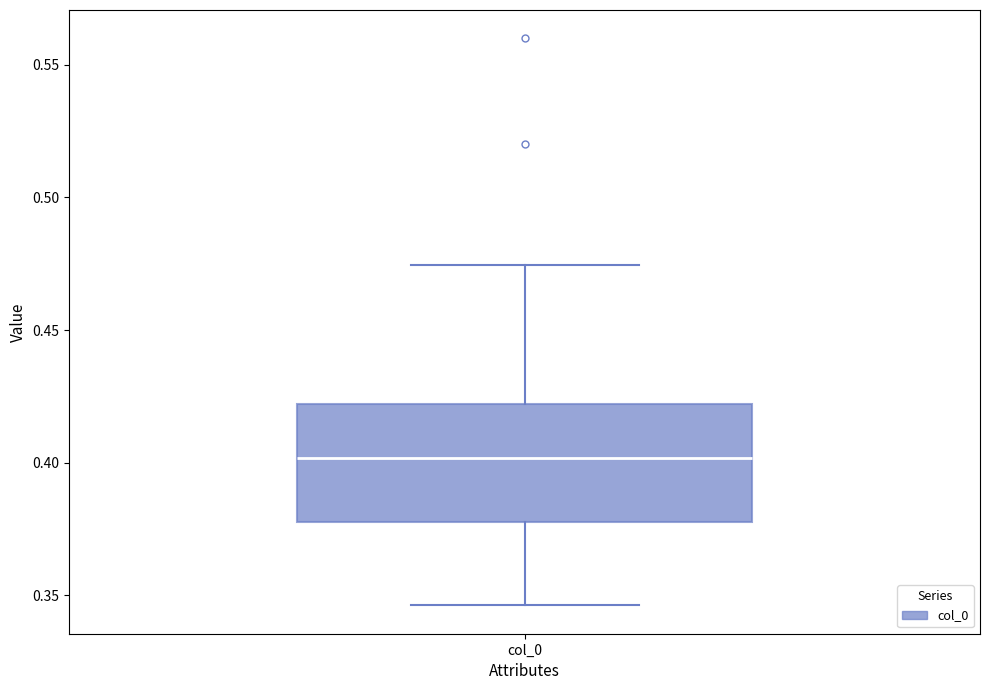

Where does the median line of the box for col_0 sit on the y-axis? The values are not printed on the chart, so give them approximately, as read against the axis.

0.400